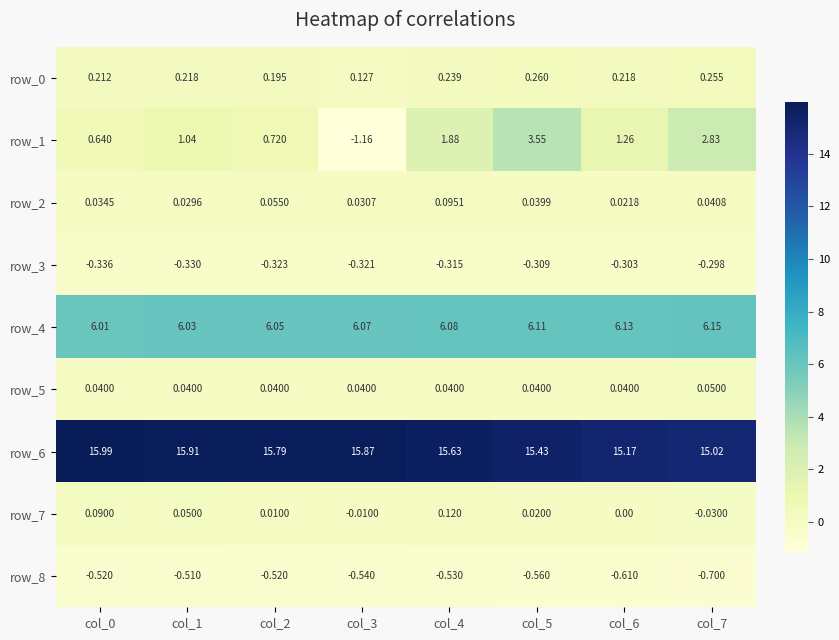

What is the spread (max minus min) of values at col_7?

15.7